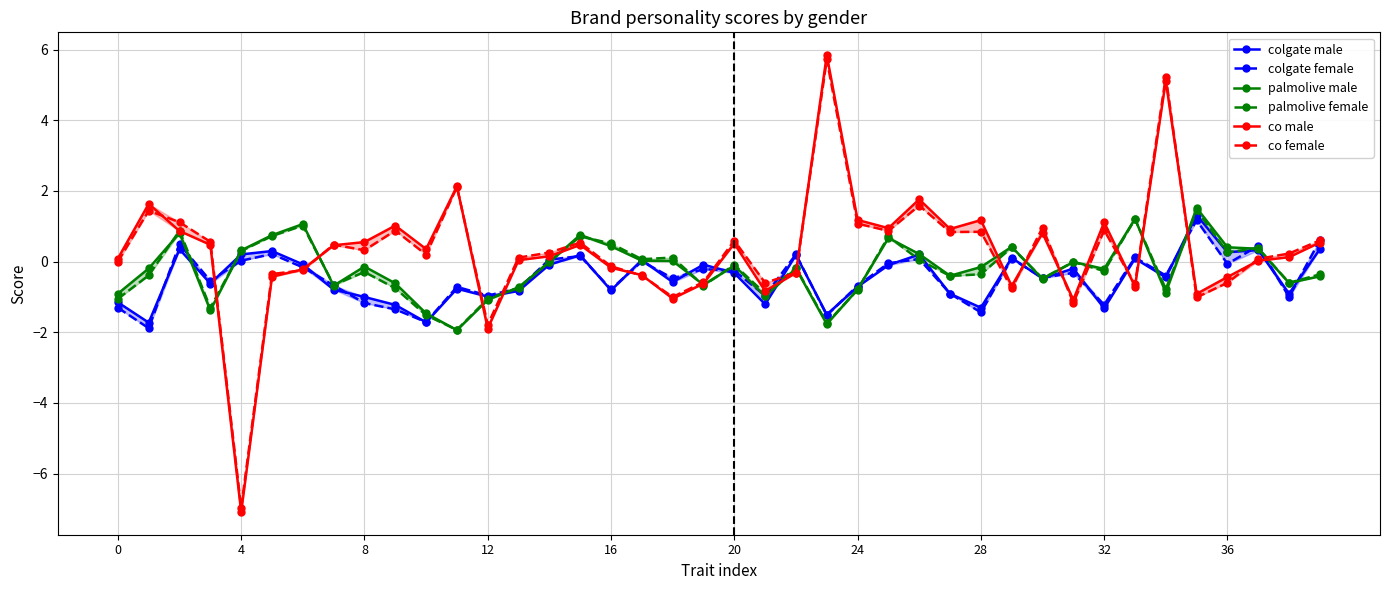

Count the number of categories in the chart.

40